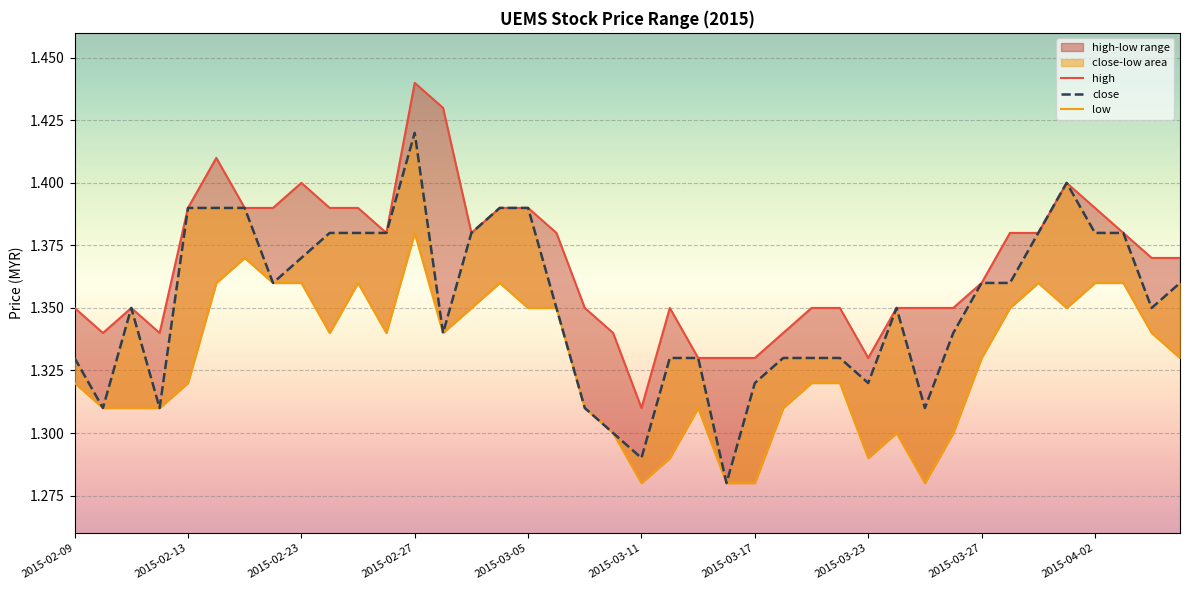

Rank the categories by high value from highest to lowest.

2015-02-27, 2015-03-02, 2015-02-16, 2015-02-23, 2015-04-01, 2015-02-13, 2015-02-17, 2015-02-18, 2015-02-24, 2015-02-25, 2015-03-04, 2015-03-05, 2015-04-02, 2015-02-26, 2015-03-03, 2015-03-06, 2015-03-30, 2015-03-31, 2015-04-03, 2015-04-06, 2015-04-07, 2015-03-27, 2015-02-09, 2015-02-11, 2015-03-09, 2015-03-12, 2015-03-19, 2015-03-20, 2015-03-24, 2015-03-25, 2015-03-26, 2015-02-10, 2015-02-12, 2015-03-10, 2015-03-18, 2015-03-13, 2015-03-16, 2015-03-17, 2015-03-23, 2015-03-11